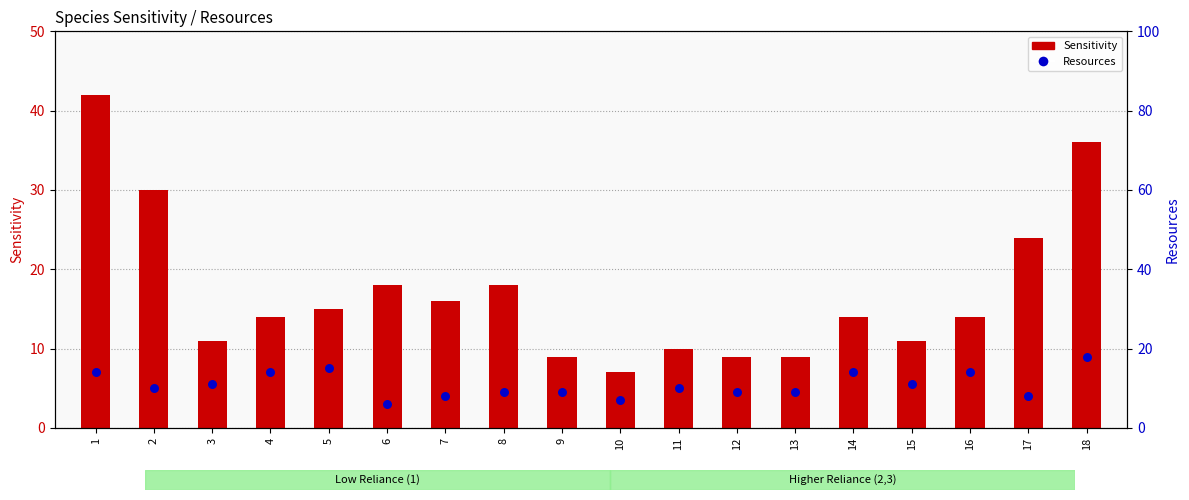

Is the value of Sensitivity at 4 greater than the value of Resources at 18?

No